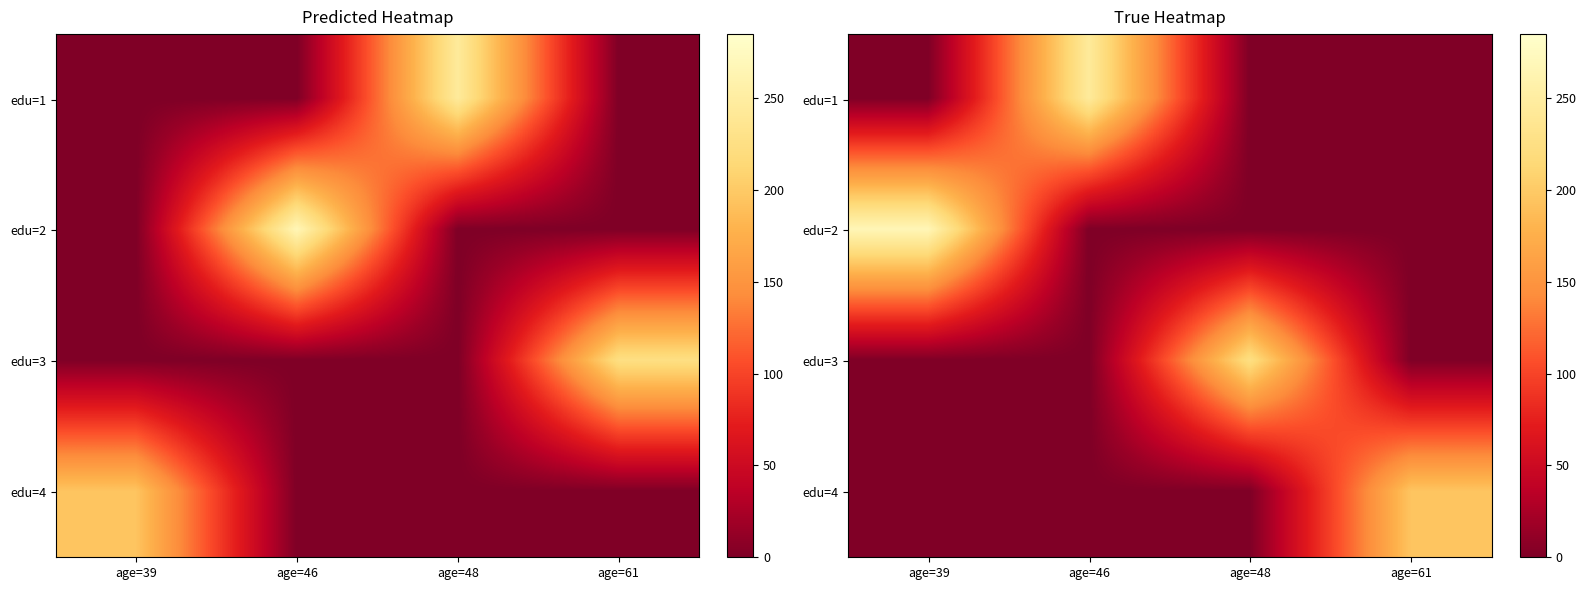

Which category has the highest value in the edu=2 series?

age=39